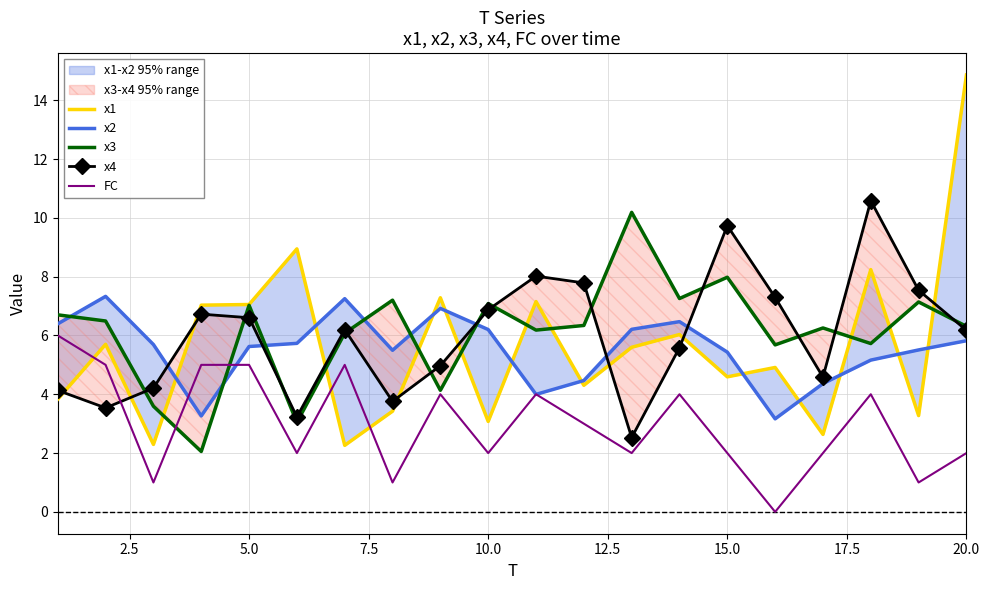

What is the value of the x2 point at the 5th from the left?

5.6